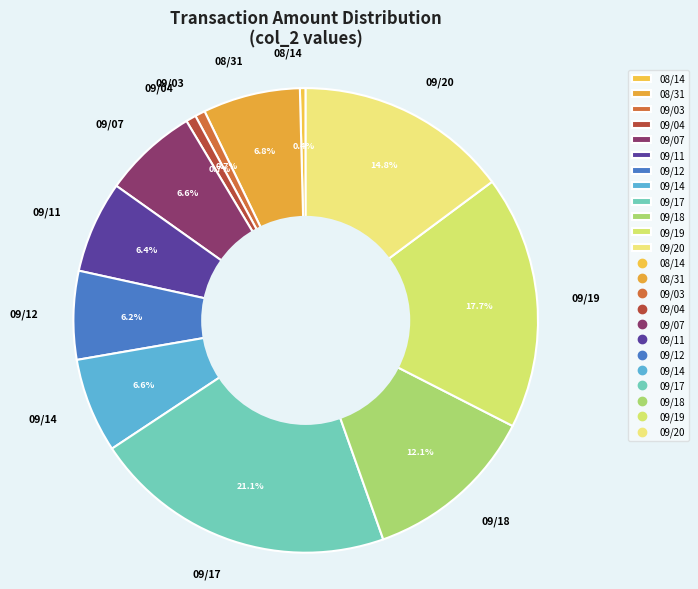

How many segments does this pie chart have?

12